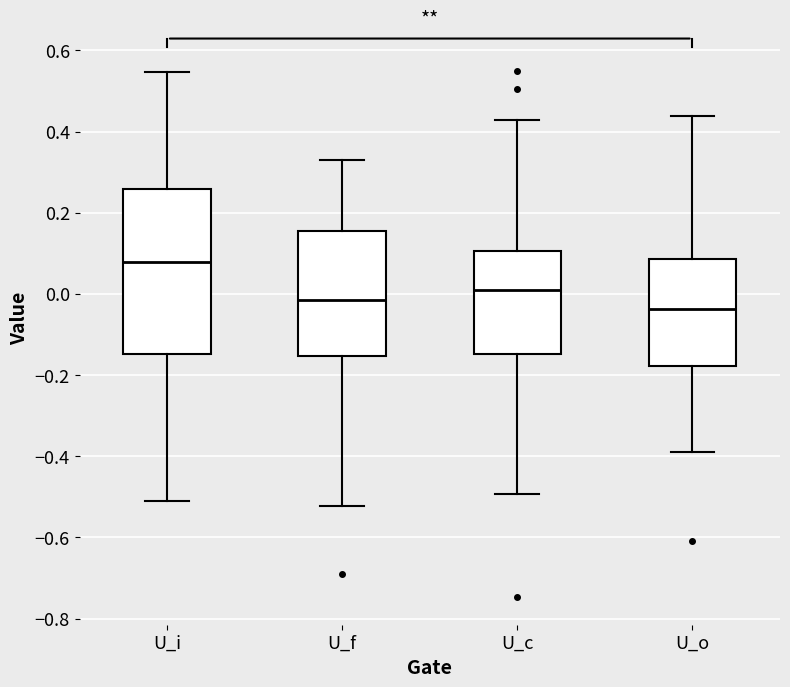

Where does the lower whisker of the box for U_o end on the y-axis? The values are not printed on the chart, so give them approximately, as read against the axis.

-0.38